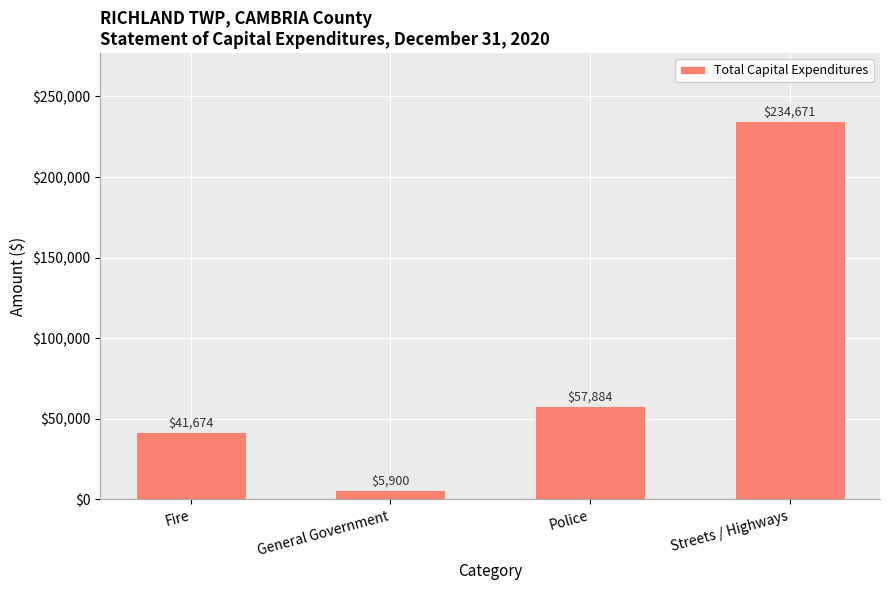

The chart shows a value of 61736 at Fire. True or false?

False